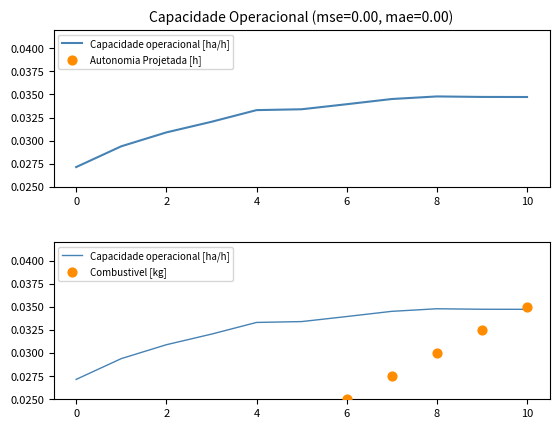

Is the value of Capacidade operacional [ha/h] at 6 greater than the value of Autonomia Projetada [h] at 0?

Yes